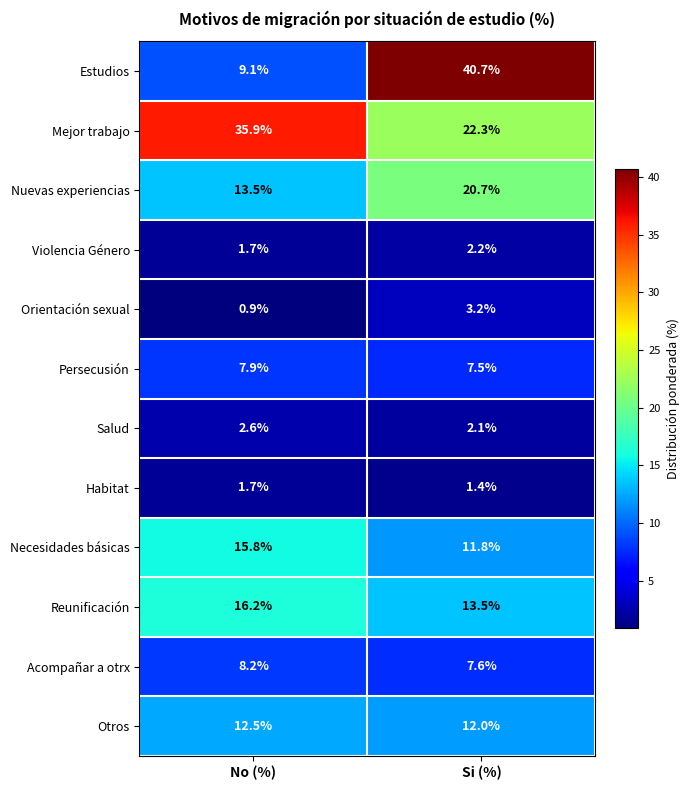

What is the maximum value shown in the chart?

40.7